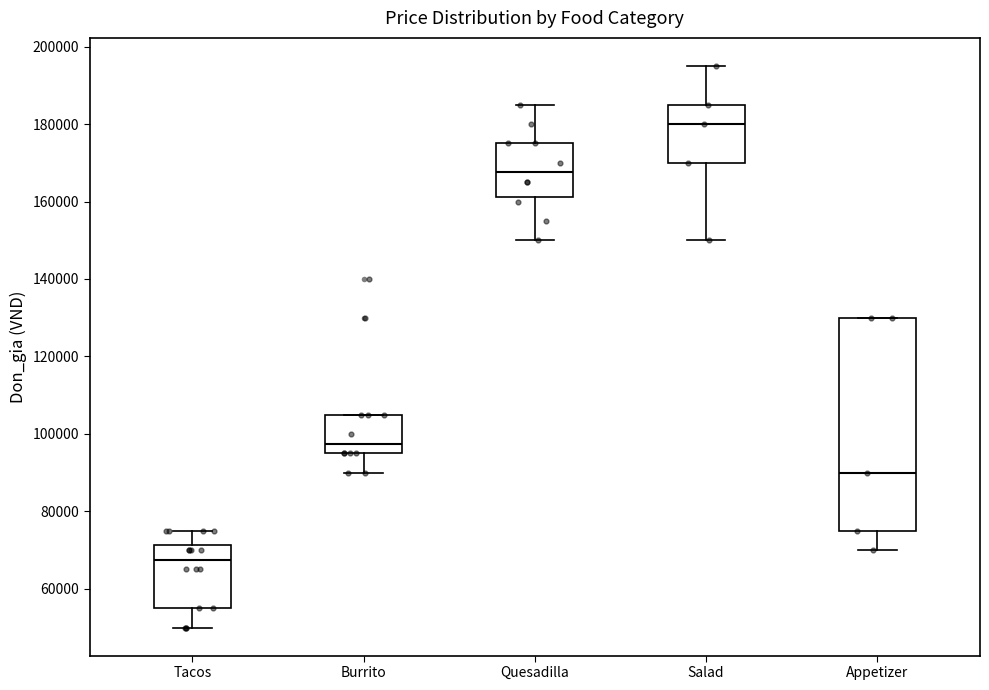

Which box's median line is the highest?

Salad